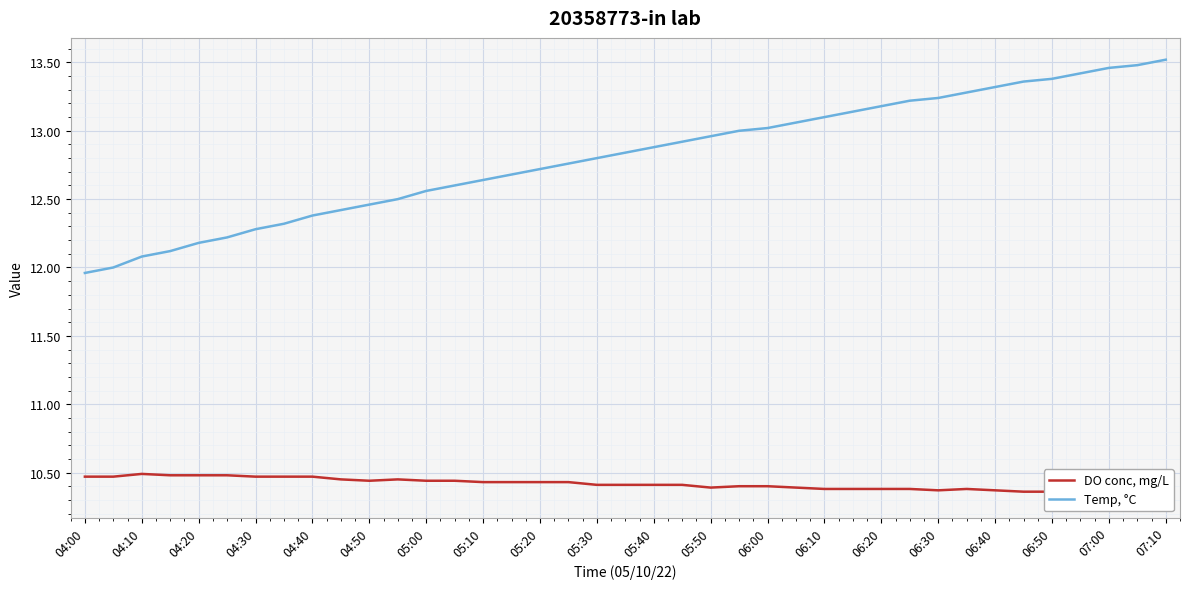

The Temp, °C series shows 21.3 at 06:10. True or false?

False